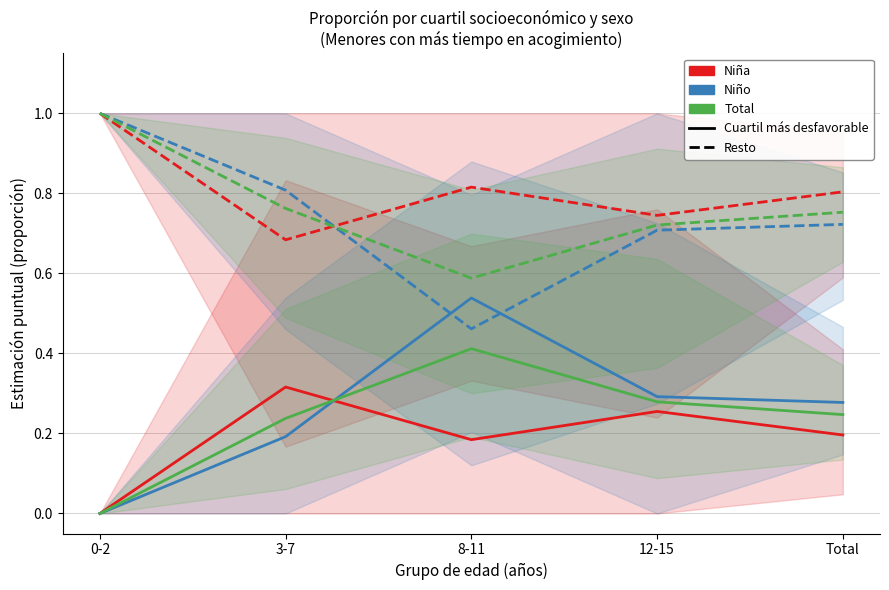

Which series has the largest range (max minus min)?

Niño - Cuartil más desfavorable